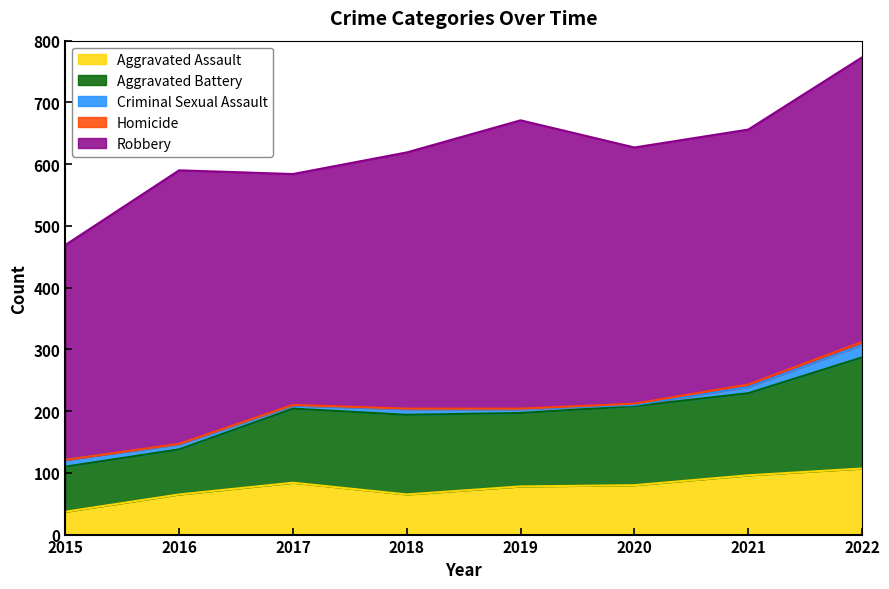

What is the value of the Homicide point at the 8th from the left?

5